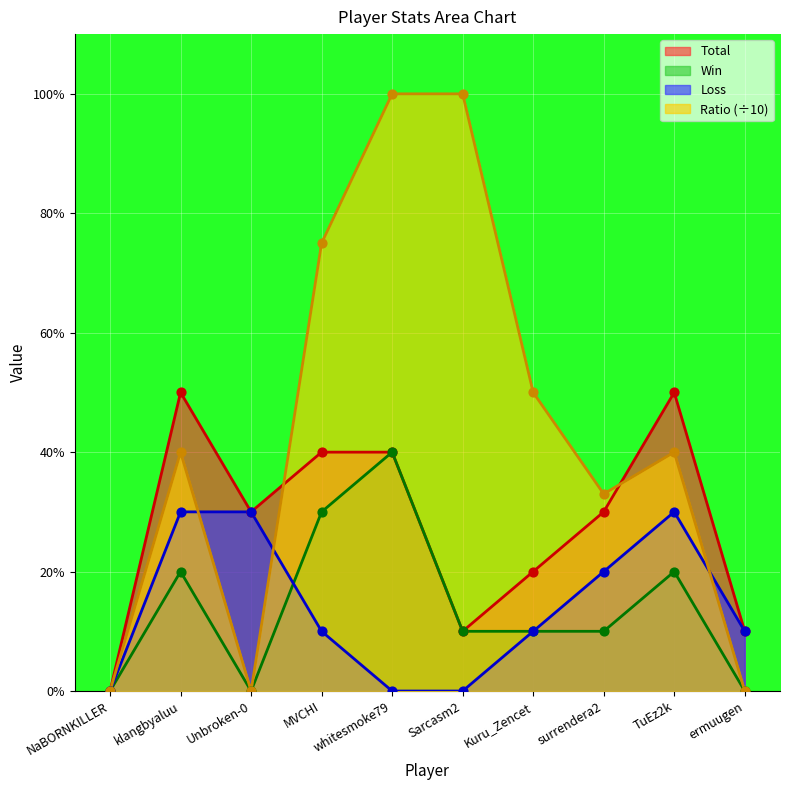

What are all the series names shown in the legend?

Total, Win, Loss, Ratio (÷10)